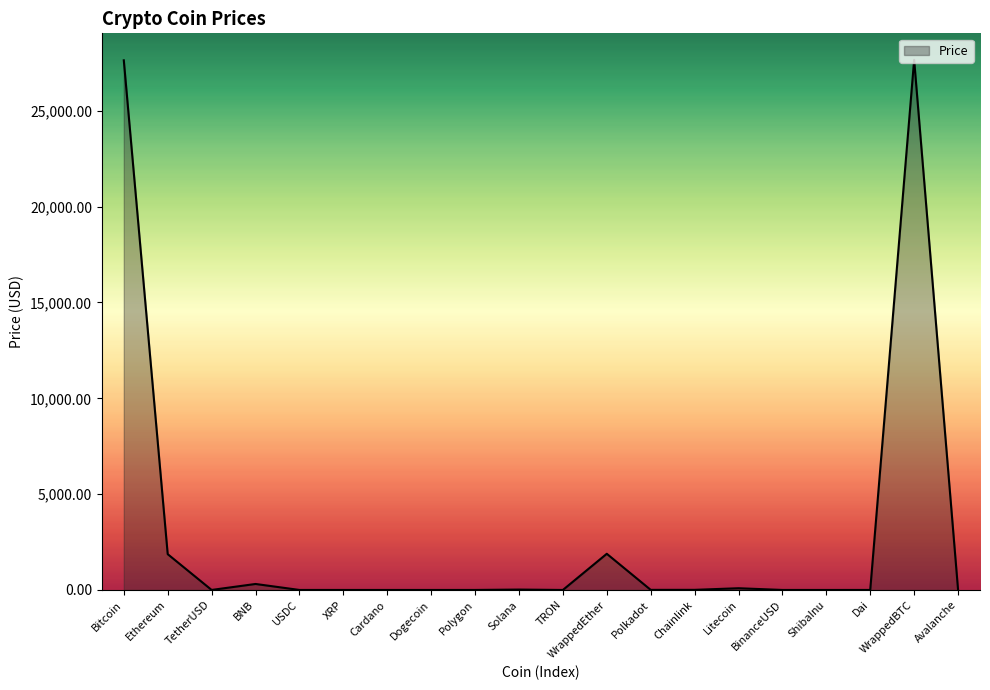

How many lines are shown in the chart?

1